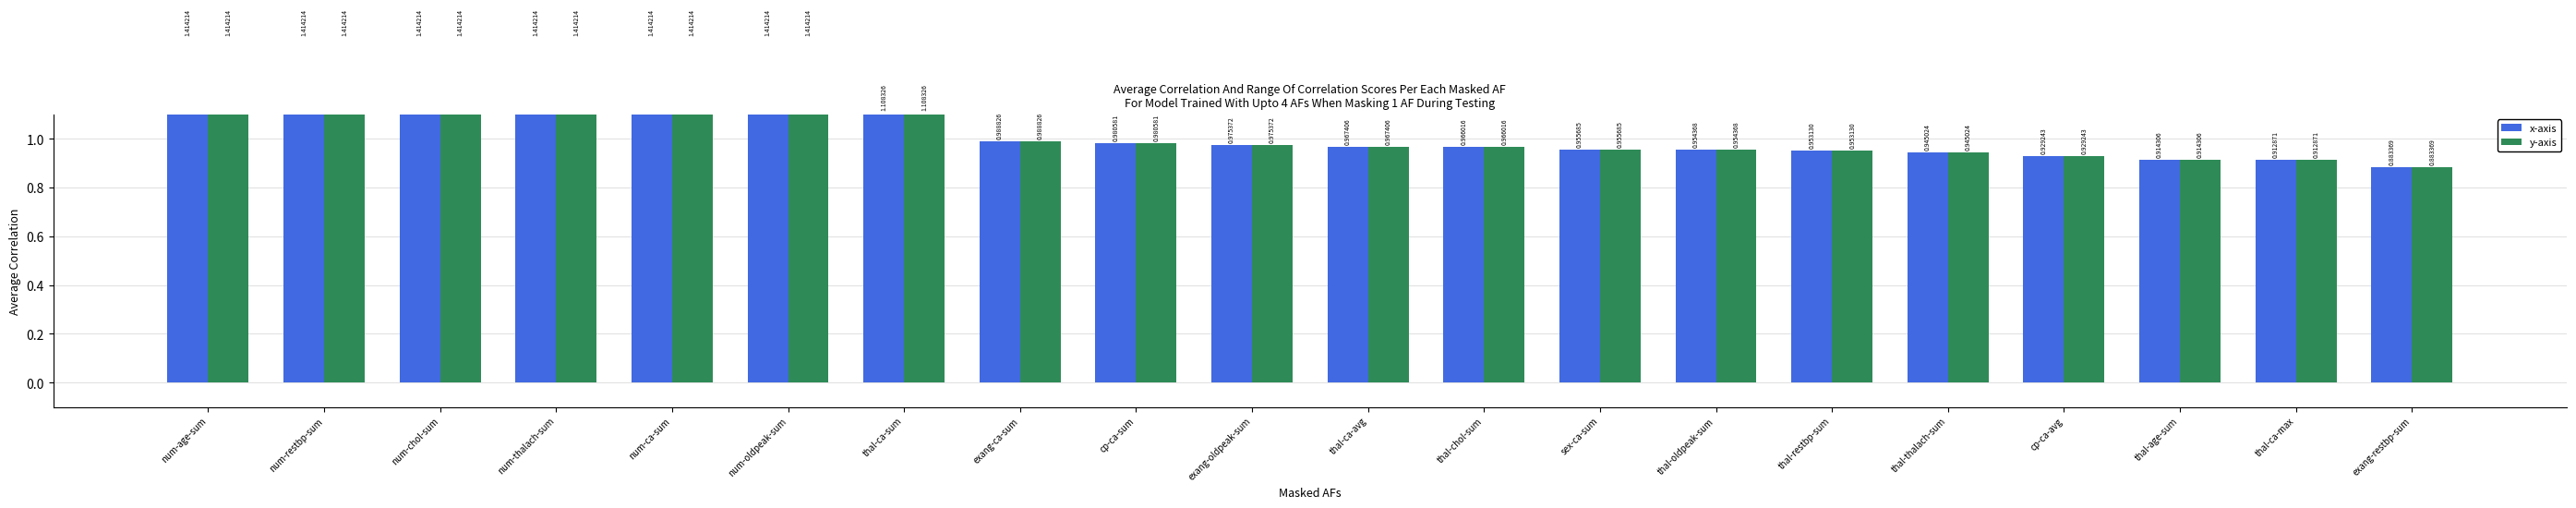

Is the value of y-axis at thal-chol-sum greater than the value of x-axis at thal-ca-sum?

No